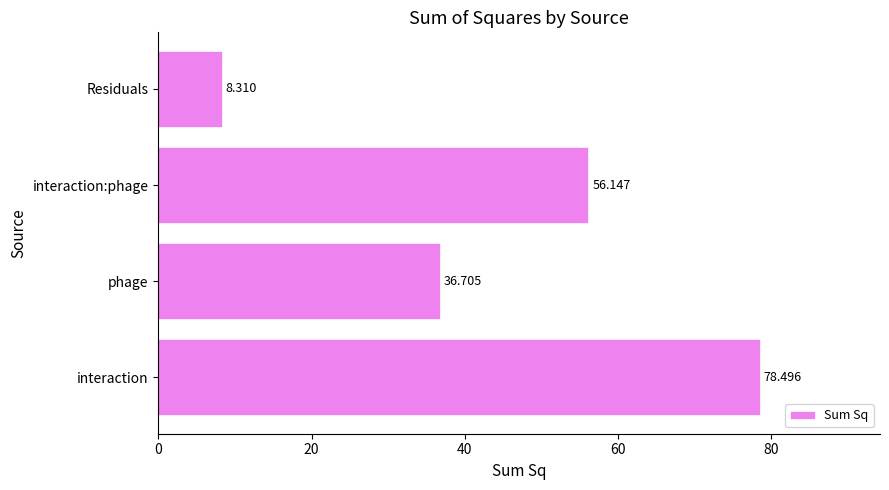

Where is the data nearest to the value 43?

phage